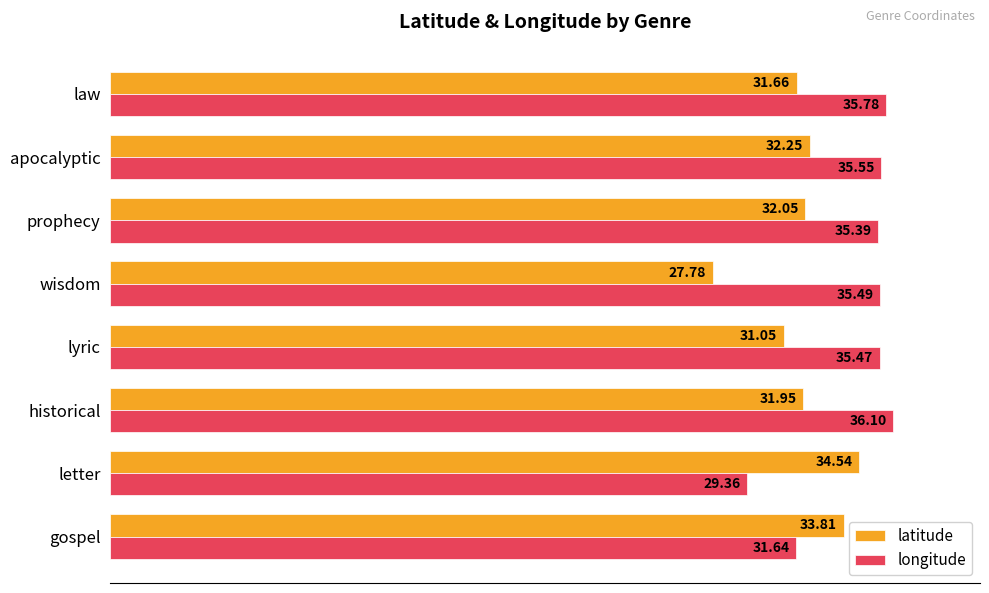

Is the value of latitude at law greater than the value of longitude at letter?

Yes